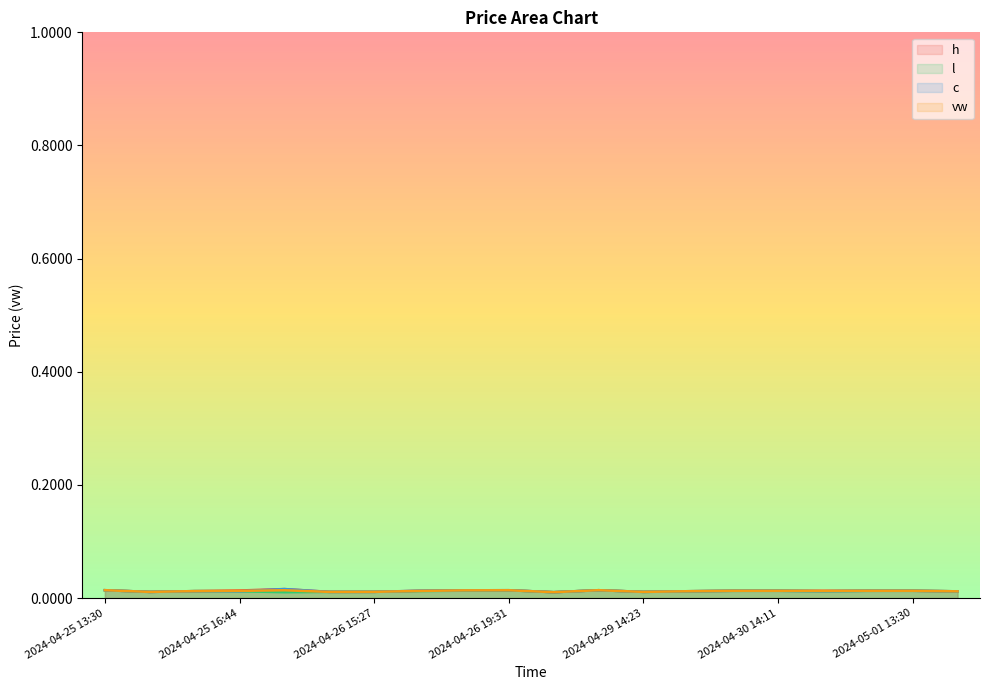

How many interior local peaks does the h series have?

3